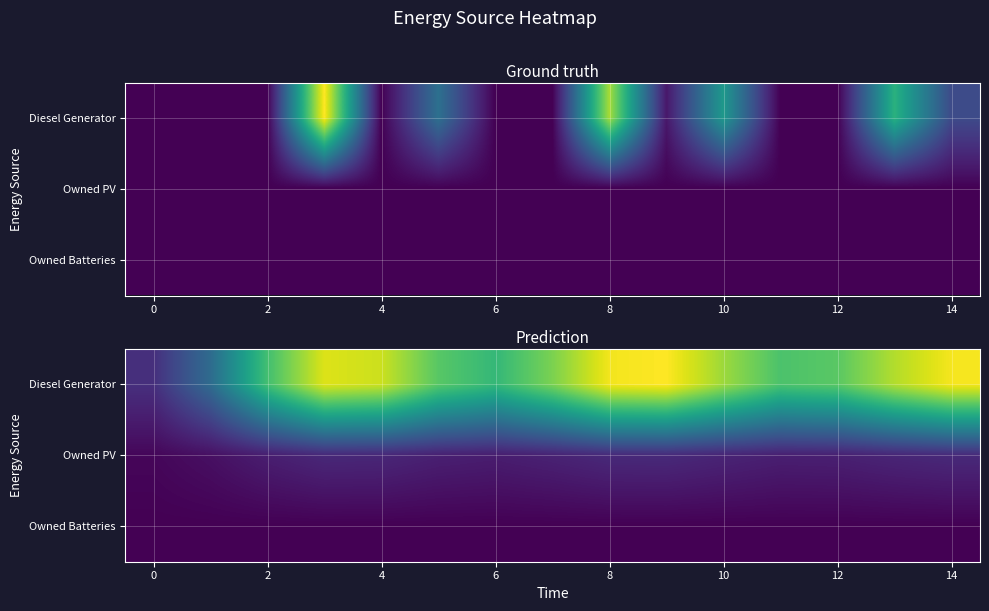

What is the difference between the maximum and minimum values in the row_0 series?

100.0